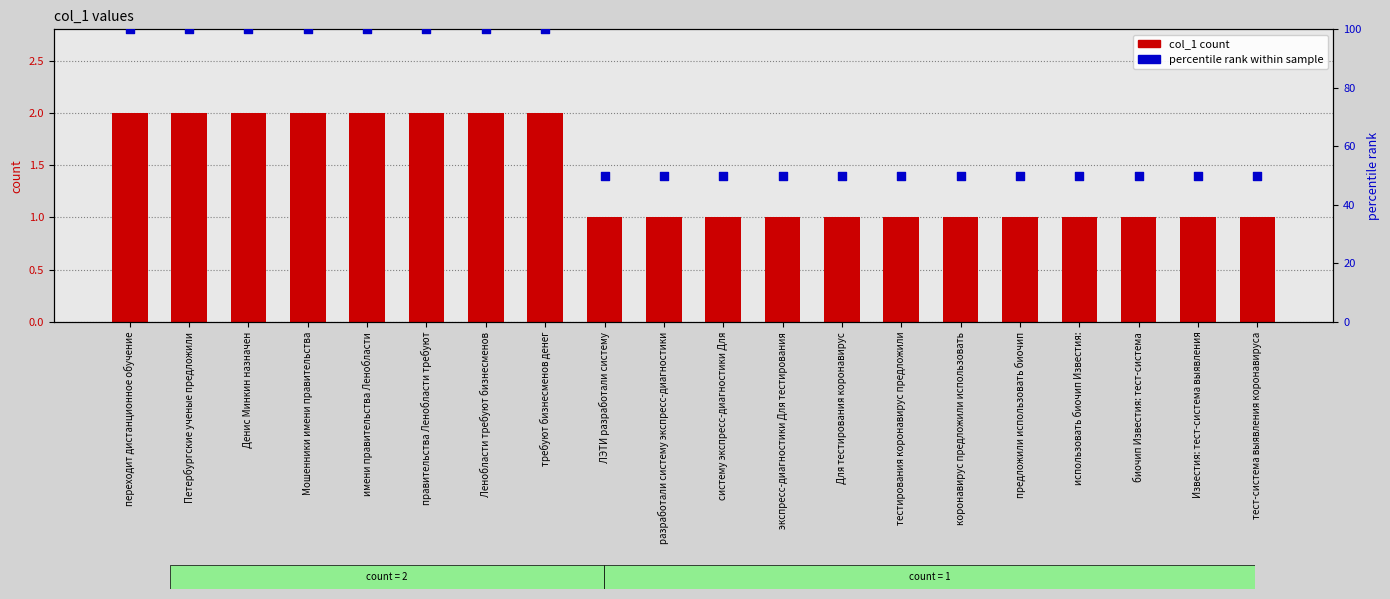

What are all the series names shown in the legend?

col_1 count, percentile rank within sample